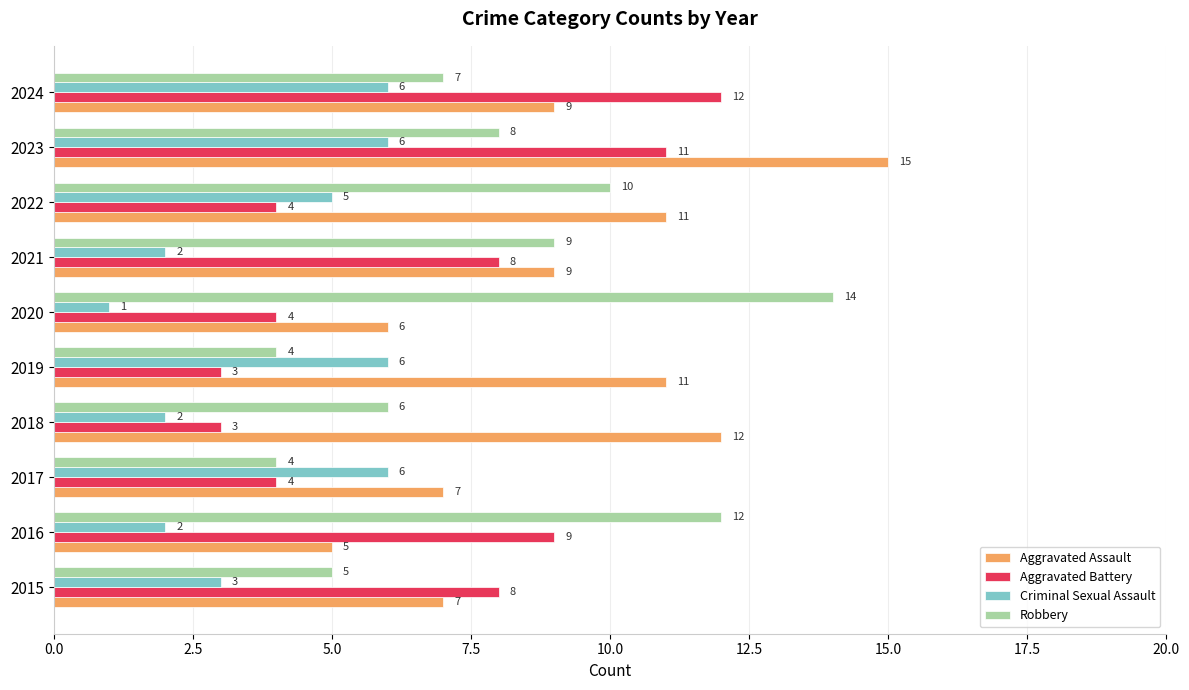

At which label is Robbery closest to 9?

2021